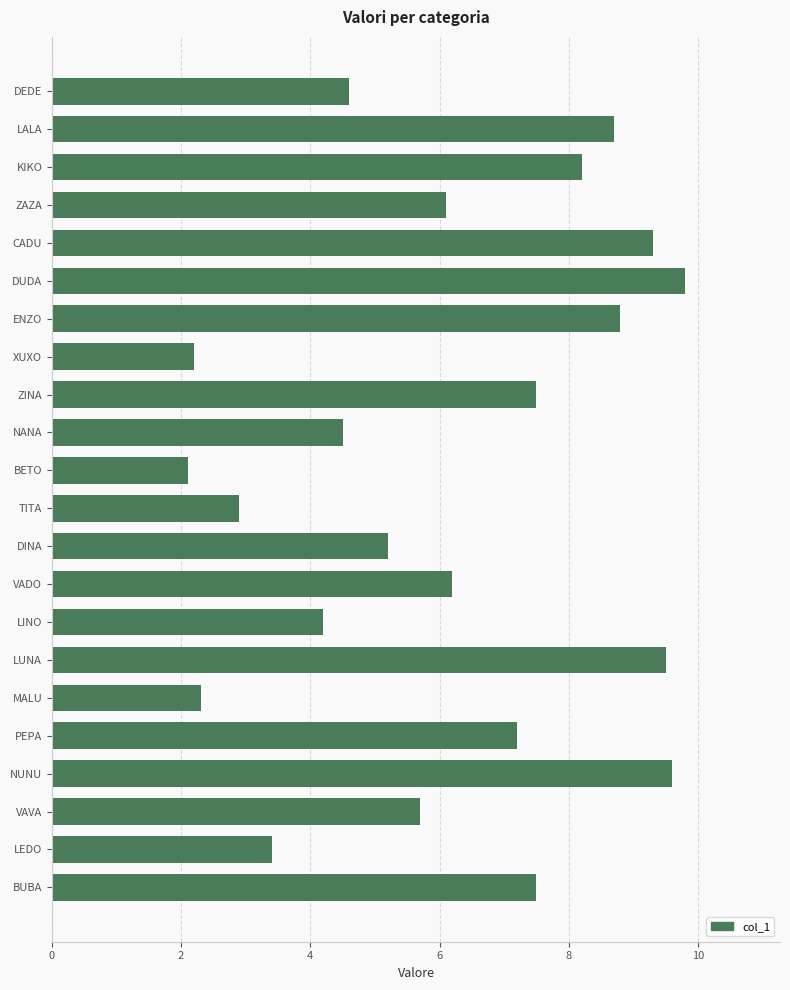

What is the sum of all values?

135.5